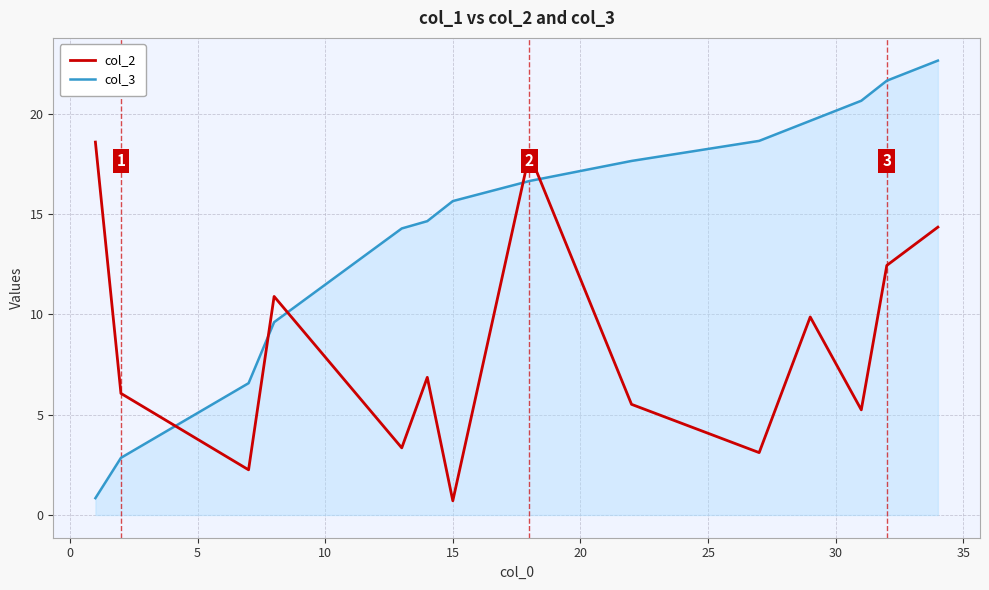

Which series has the largest total across all categories?

col_3